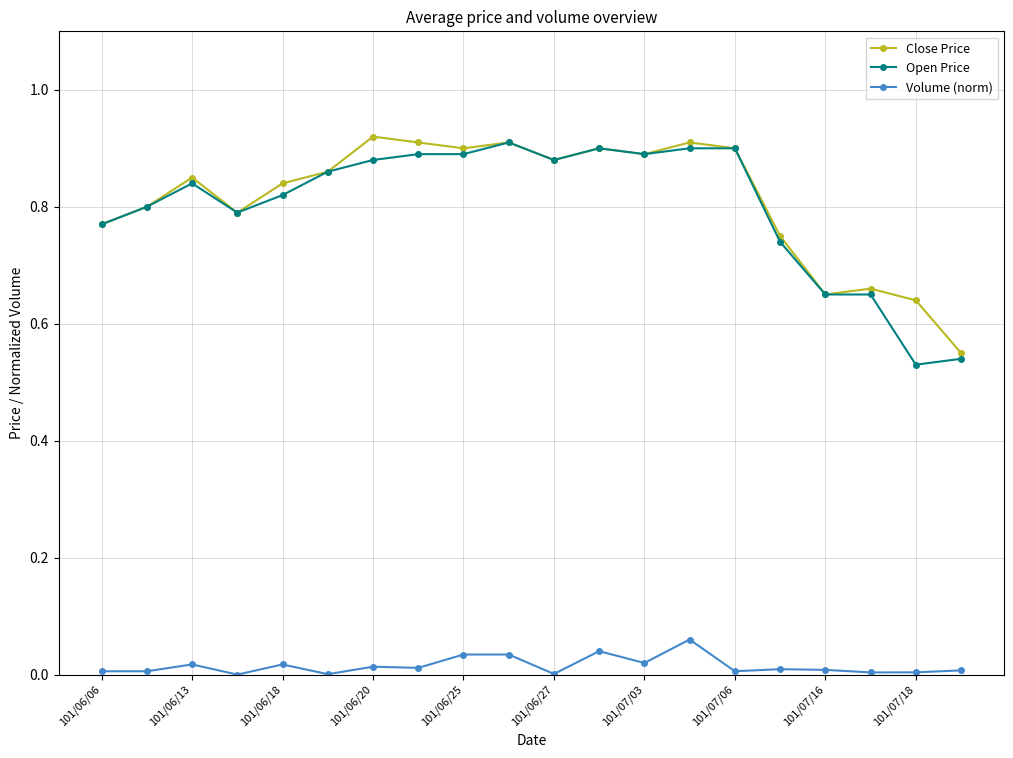

True or false: Open Price and Volume (norm) cross at least once.

False